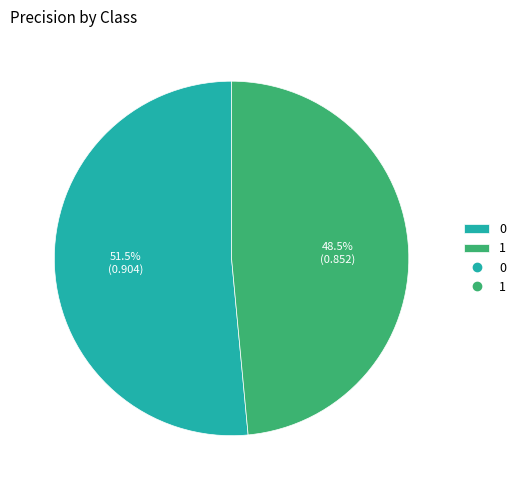

To the nearest percent, what is the combined percentage of 0 and 1?

100%